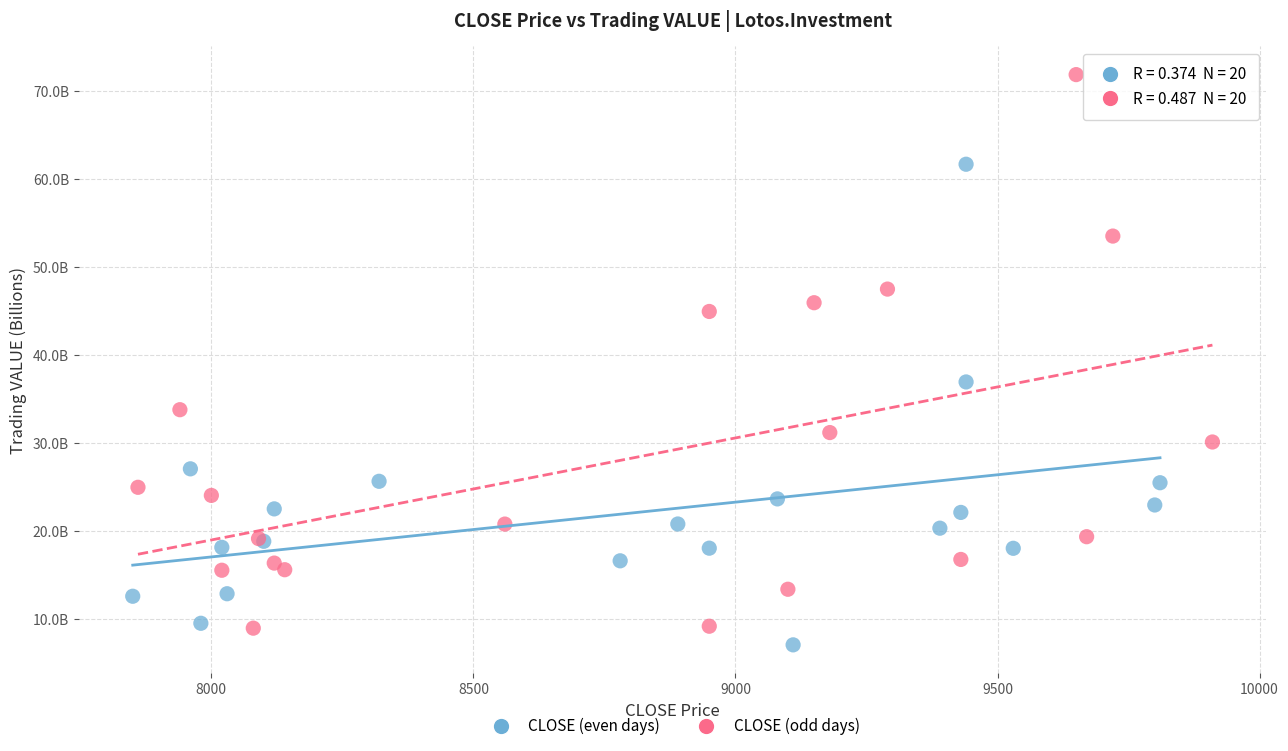

What are all the series names shown in the legend?

CLOSE (even days), CLOSE (odd days)